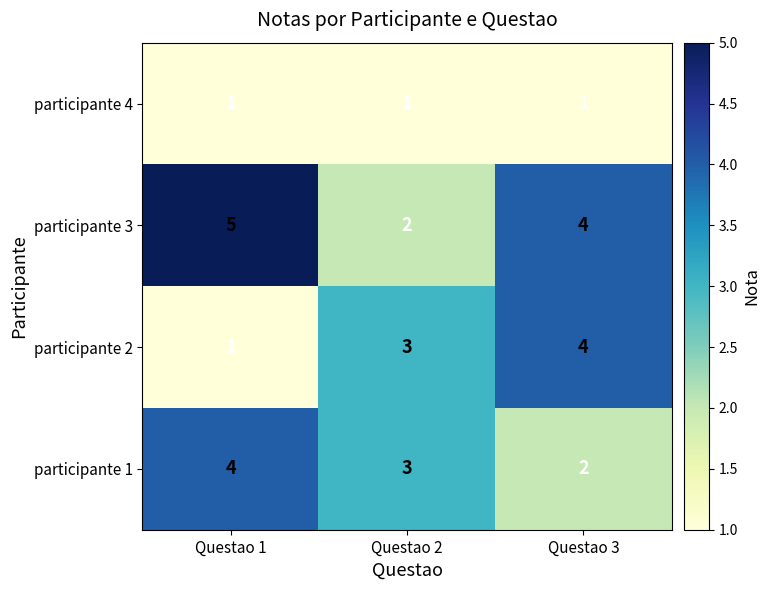

What is the maximum value for participante 3?

5